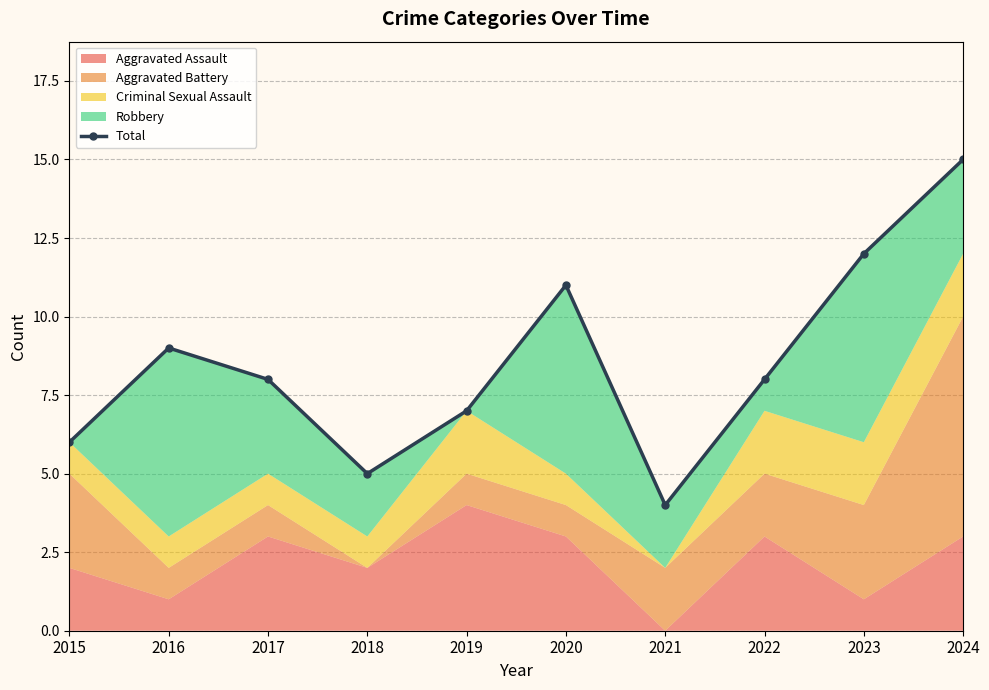

The chart shows a value of 3 at 2015. True or false?

False